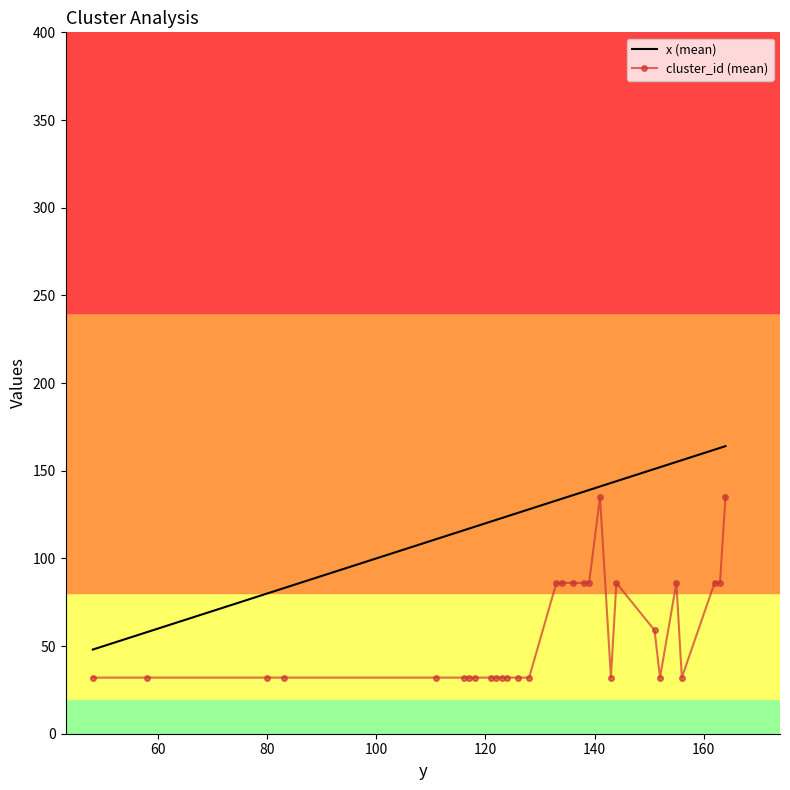

List the series in order of their overall mean, highest first.

x (mean), cluster_id (mean)